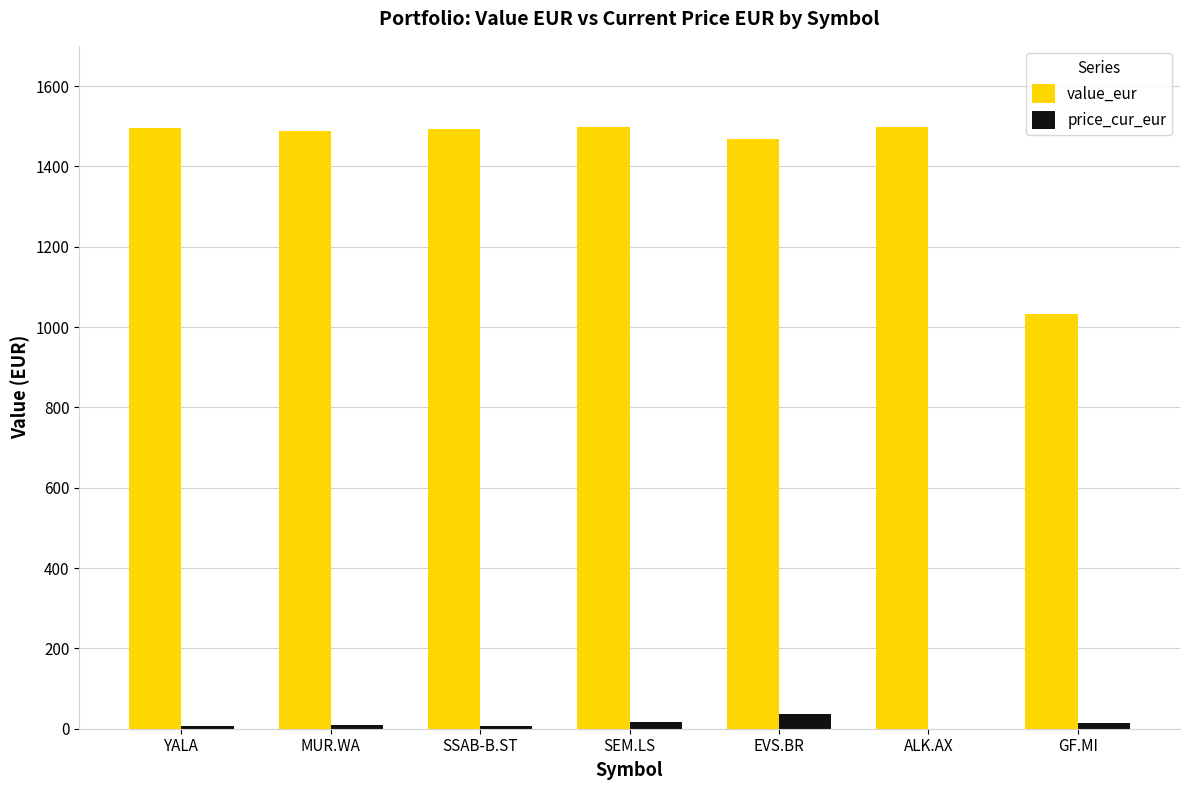

The value of value_eur at YALA is 888.4. True or false?

False